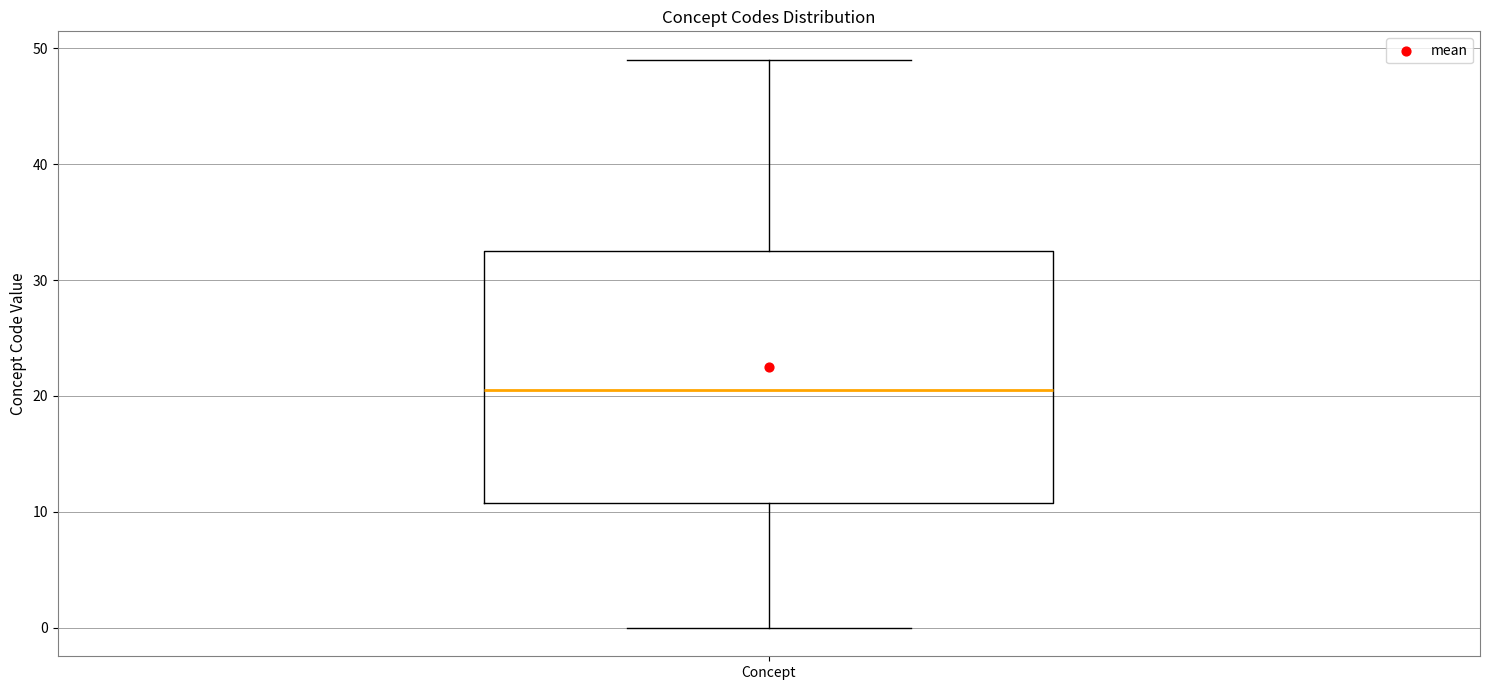

Read this box plot against the y-axis: the position of the median line, the range covered by the box, and the ends of both whiskers. The values are not printed on the chart, so give them approximately, as read against the axis.

median 21, box 11 to 33, whiskers 0 to 49